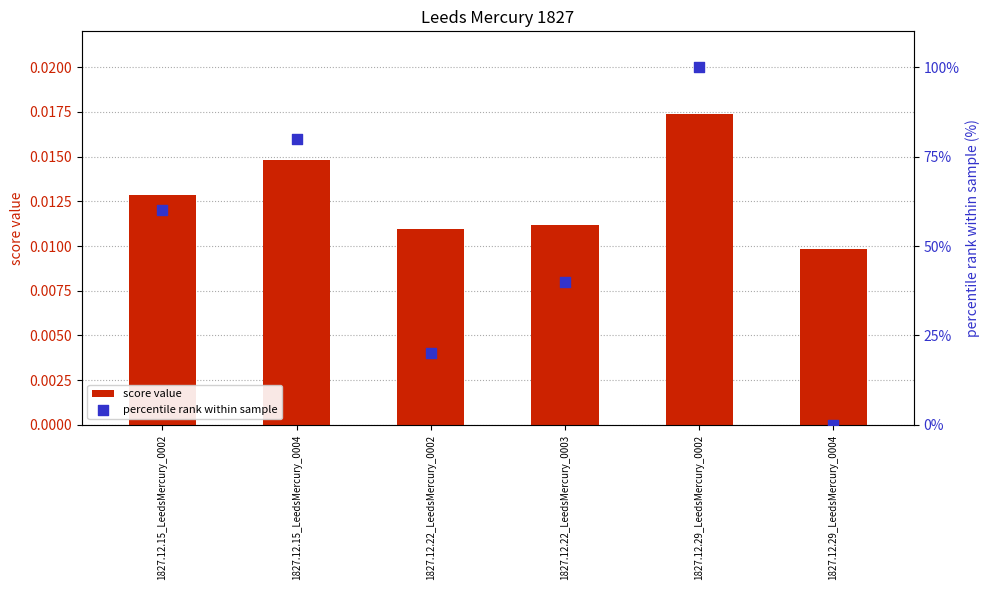

What are all the series names shown in the legend?

score value, percentile rank within sample